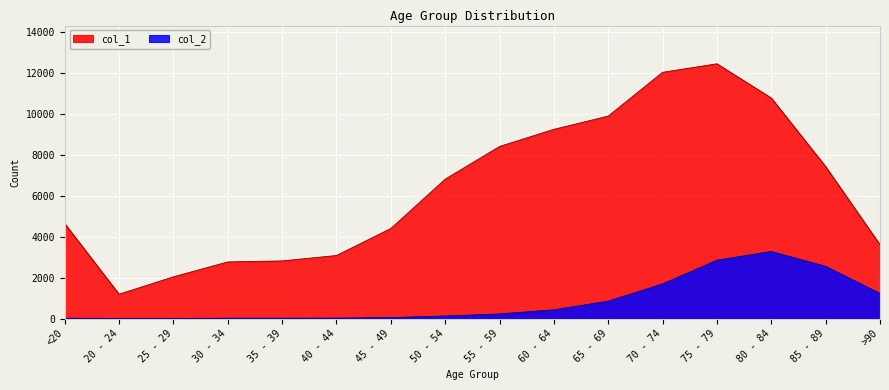

True or false: col_1 and col_2 intersect in this chart.

False